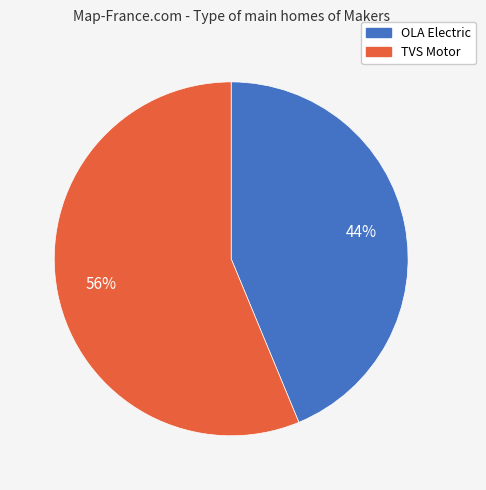

Which has a higher value, OLA Electric or TVS Motor?

TVS Motor